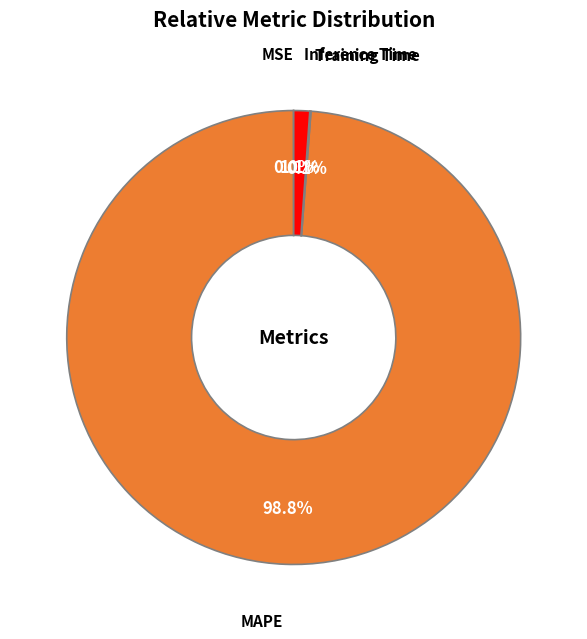

Does any single category account for the majority?

Yes